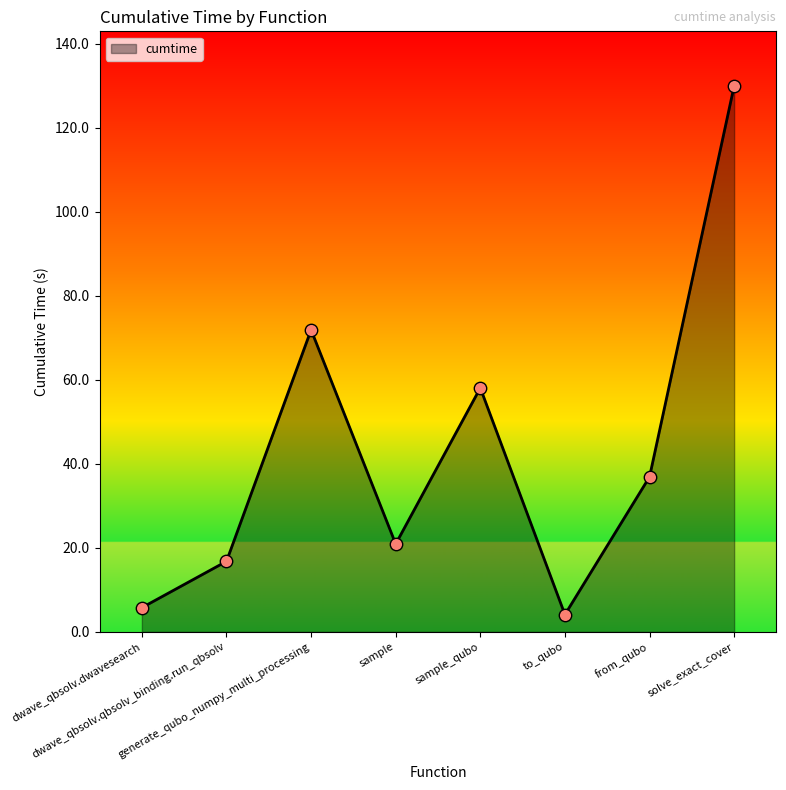

What is the ratio of the value at dwave_qbsolv.qbsolv_binding.run_qbsolv to the value at solve_exact_cover?

0.1